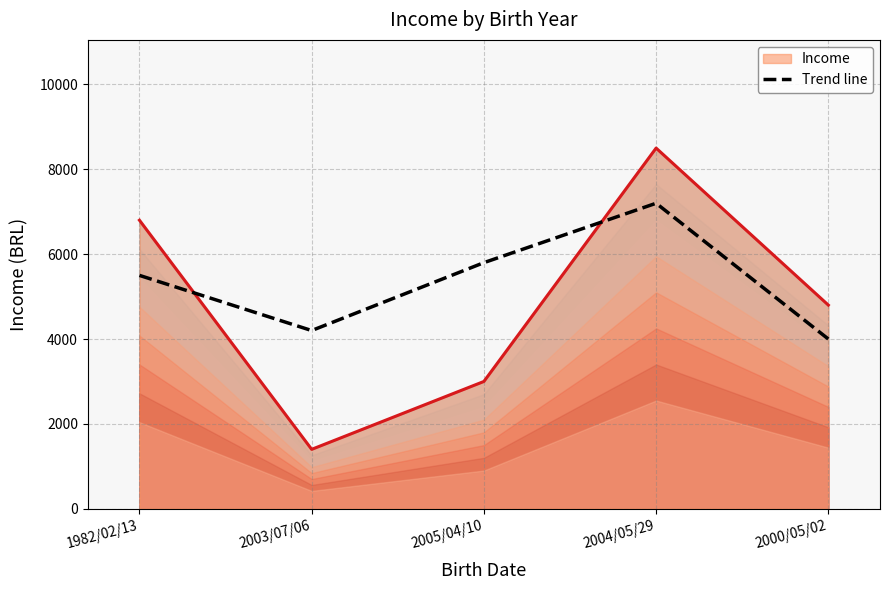

Reading left to right, transcribe all the data shown in this chart.

1982/02/13=5500	2003/07/06=4200	2005/04/10=5800	2004/05/29=7200	2000/05/02=4000